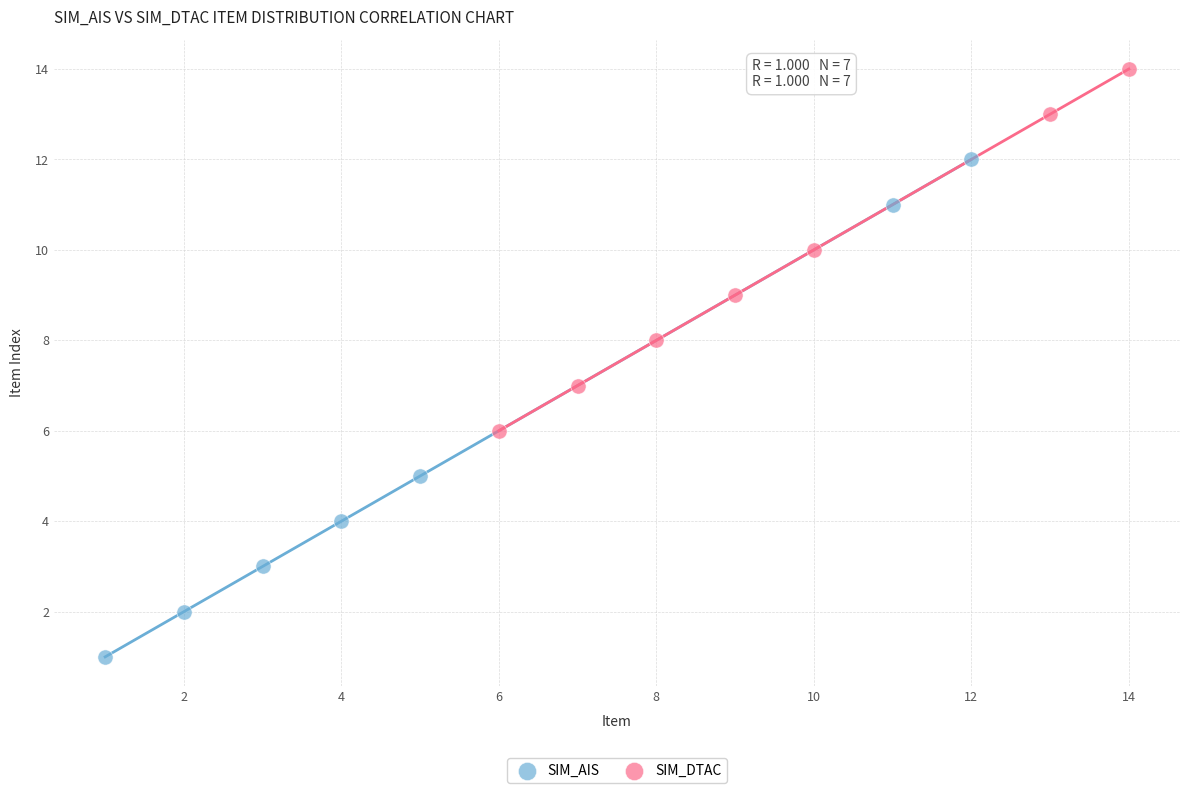

Which series has the largest Y range (max minus min)?

SIM_AIS